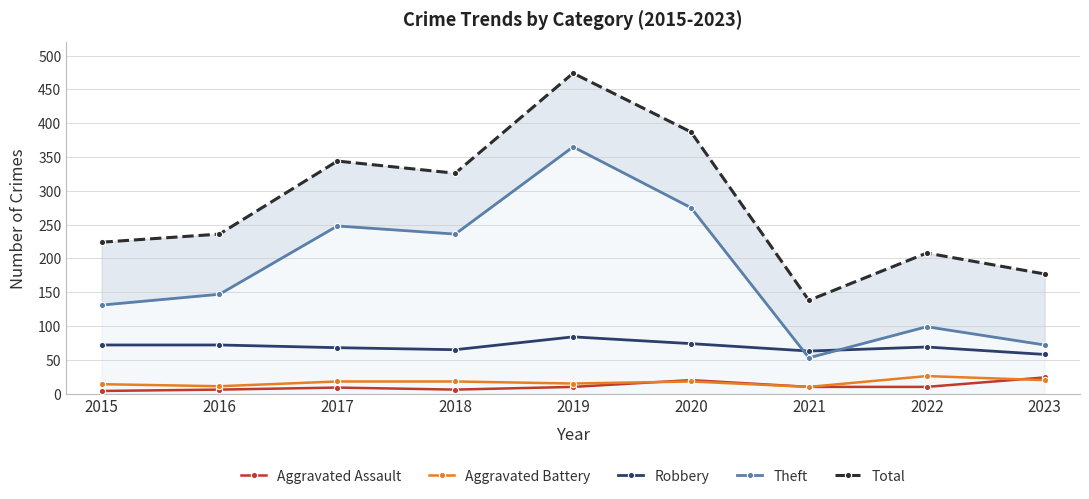

At which label does Aggravated Assault first exceed 10?

2020